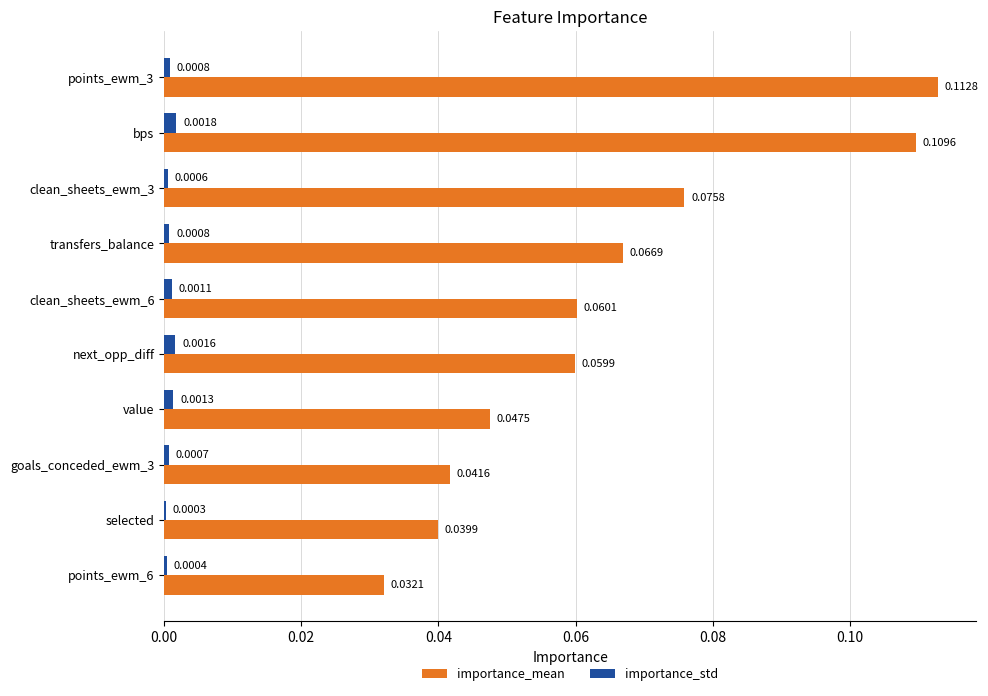

Which category has the highest value in the importance_std series?

bps